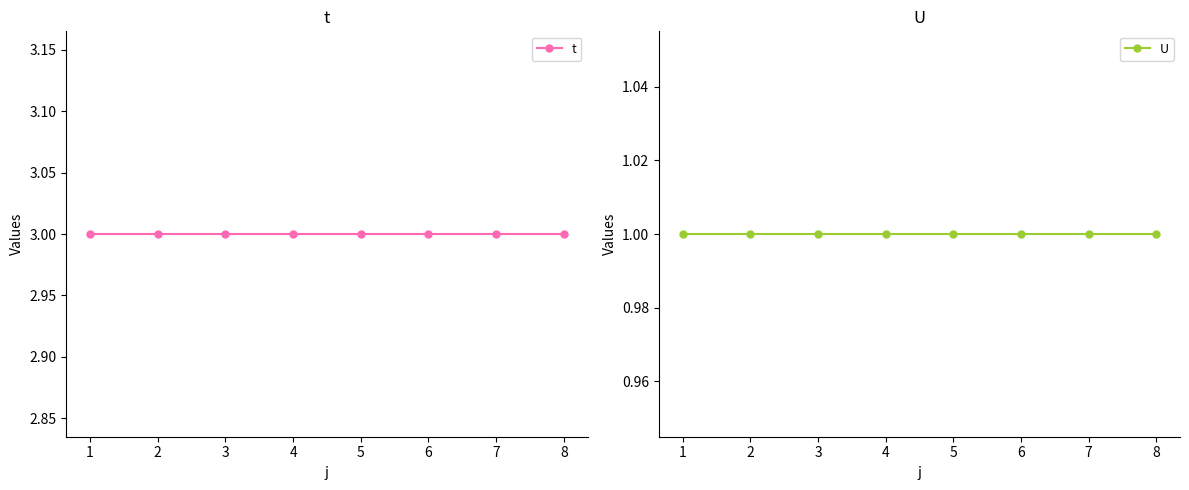

Between 3 and 7, which is larger?

3